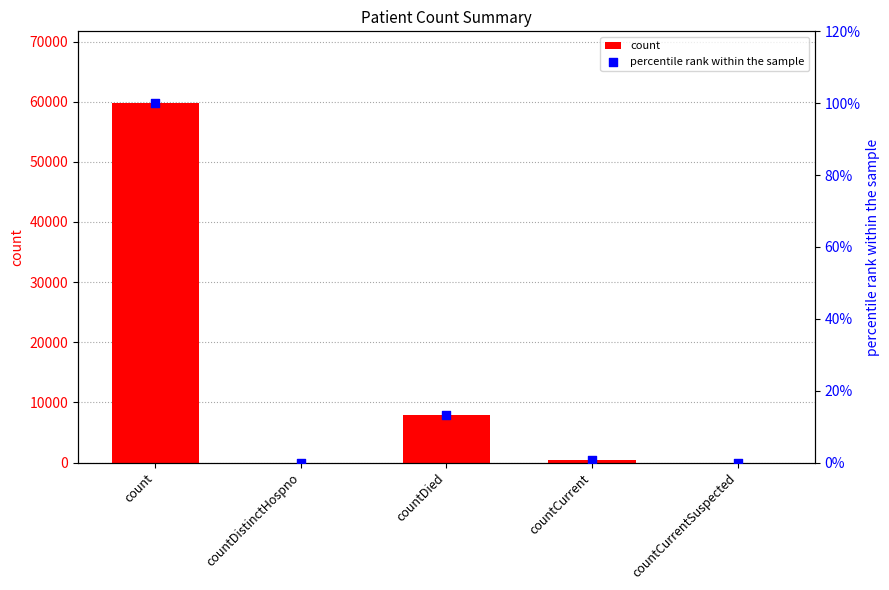

Which series contains the lowest Y value?

count